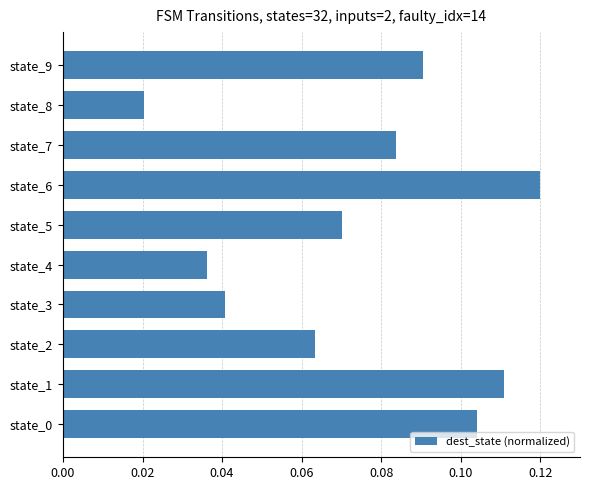

Between state_0 and state_6, which is larger?

state_6